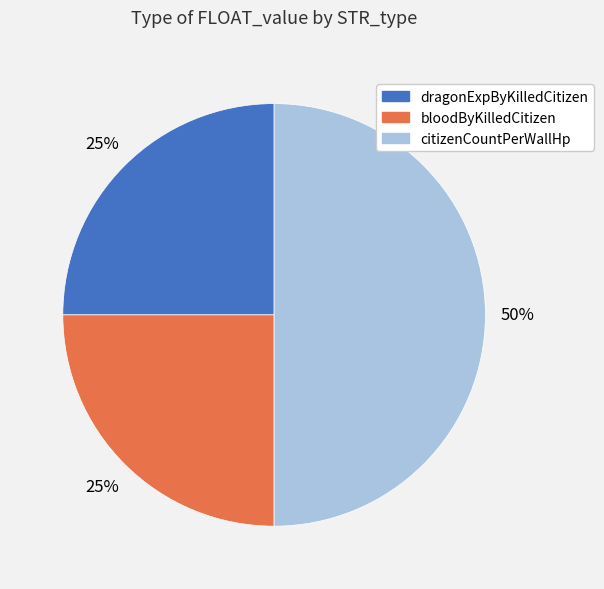

Which category has the biggest portion of the pie?

citizenCountPerWallHp